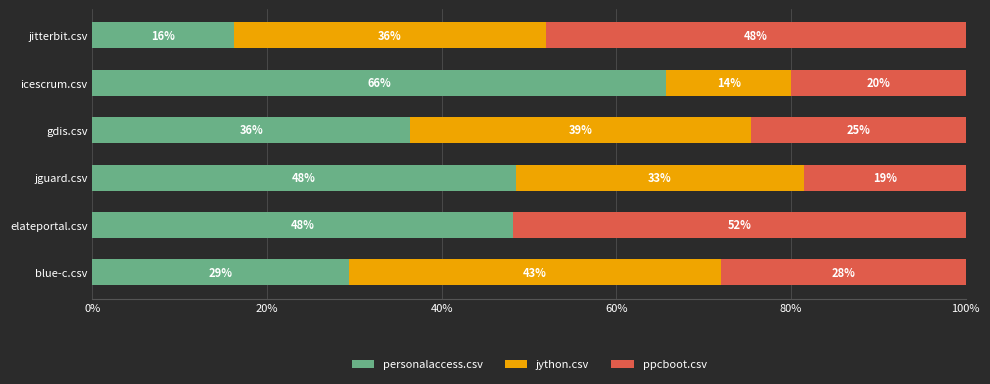

What is the approximate value of personalaccess.csv at blue-c.csv?

29.3